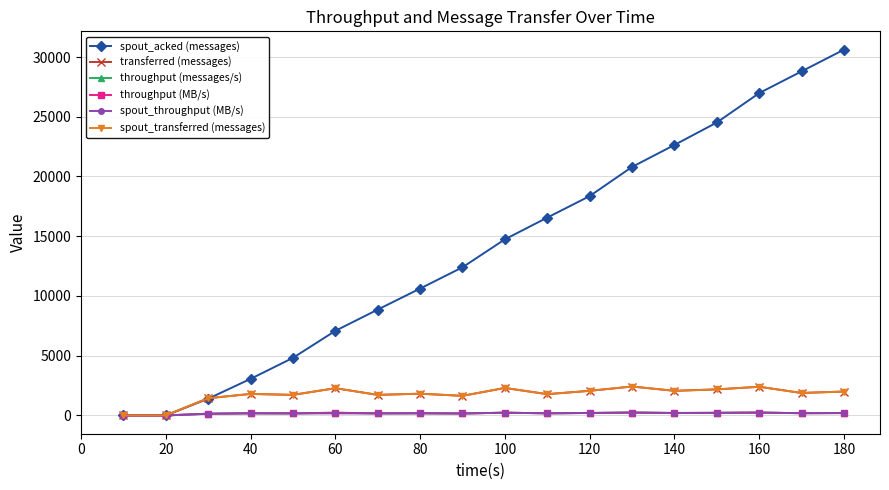

Is this an area chart (filled region under the line)?

No